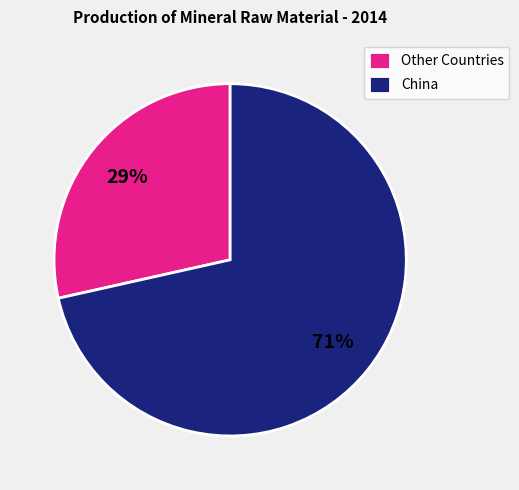

Is the sum of China and Other Countries greater than half?

Yes